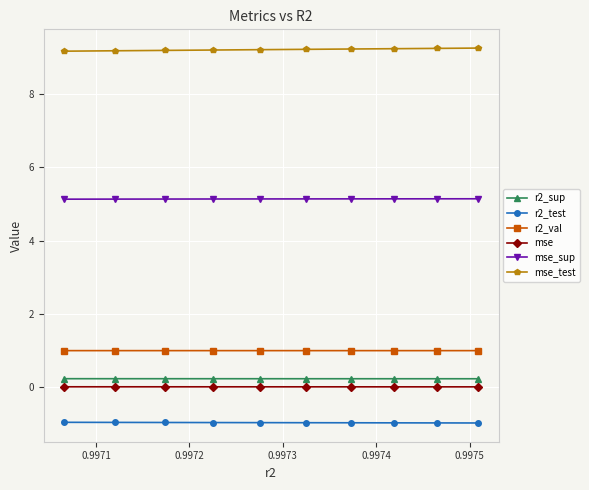

True or false: r2_test and mse_test intersect in this chart.

False